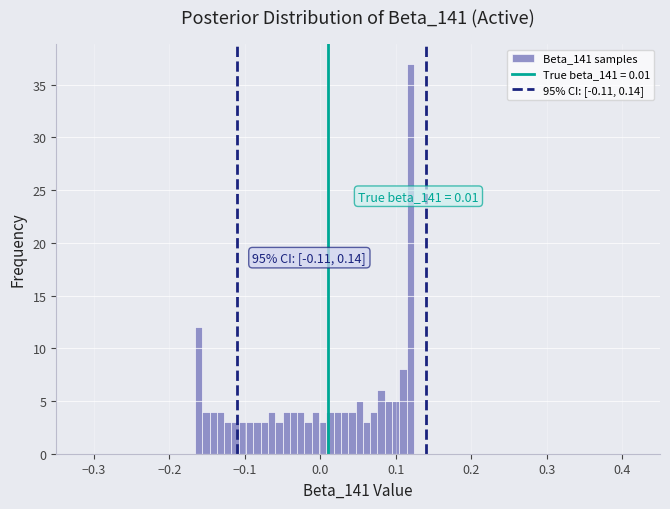

Read against the x-axis, roughly where is the centre of the tallest bar?

0.12